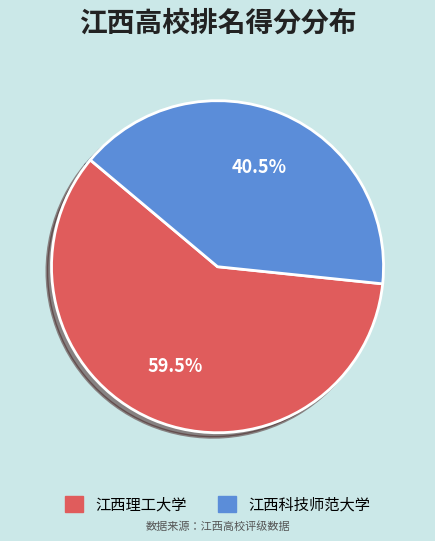

Combined, do 江西理工大学 and 江西科技师范大学 account for over 50%?

Yes